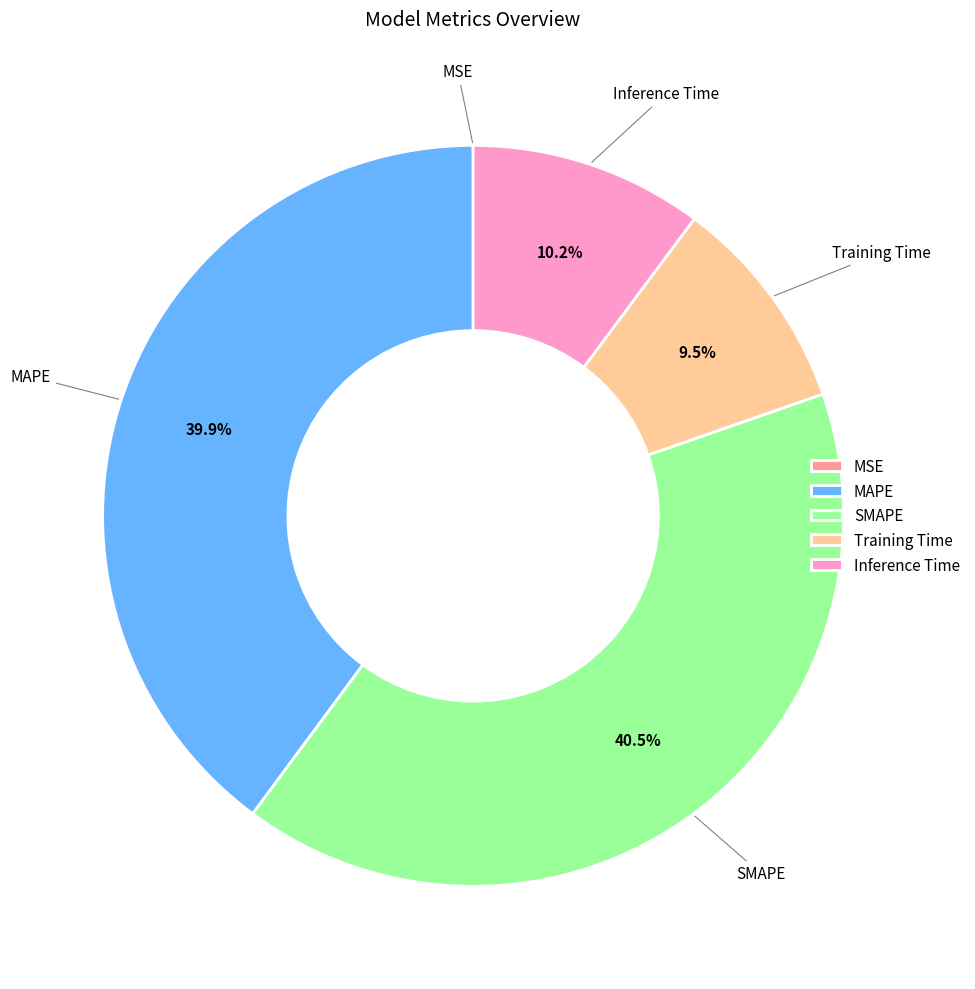

Combined, what portion of the pie is MAPE and SMAPE?

80.3%